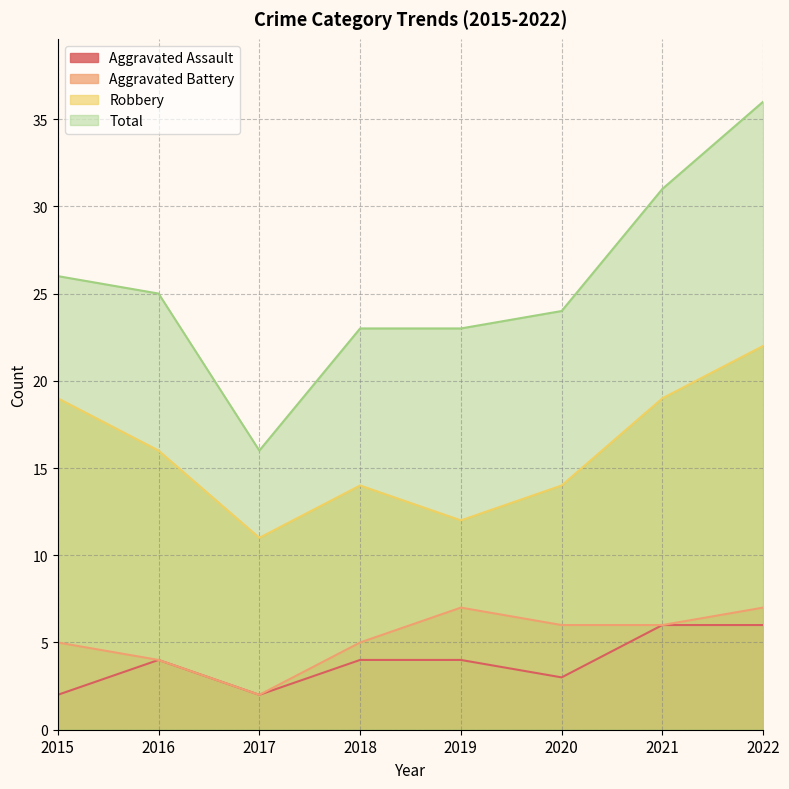

At which category does the chart reach its minimum across all series?

2015